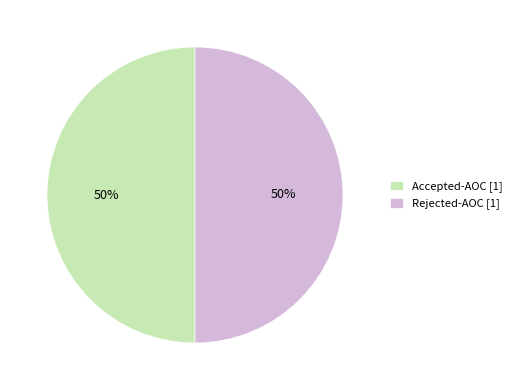

Approximately how many times larger is the value at Accepted-AOC [1] compared to Rejected-AOC [1]?

1.0